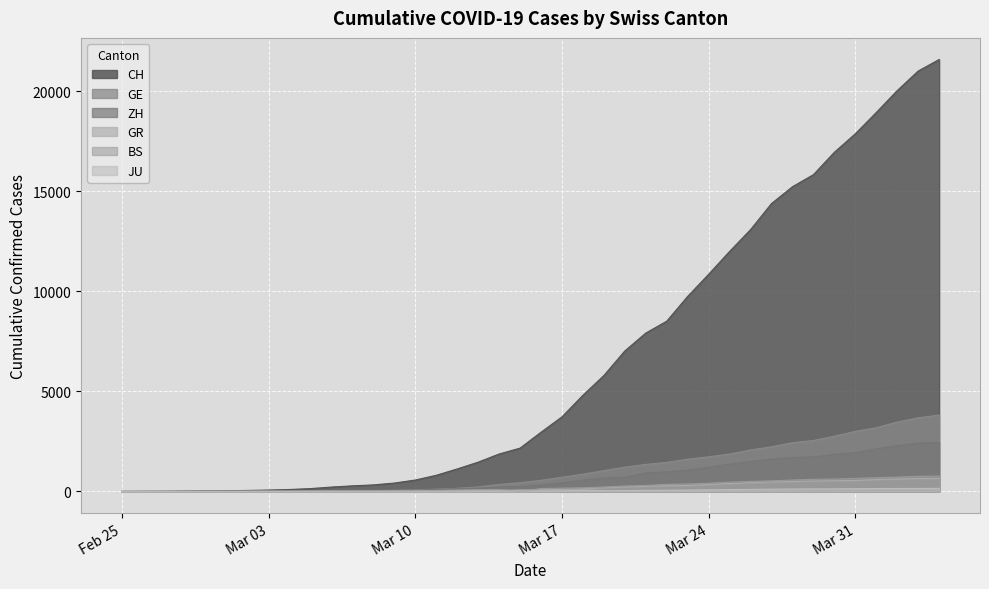

Which series has the largest range (max minus min)?

CH